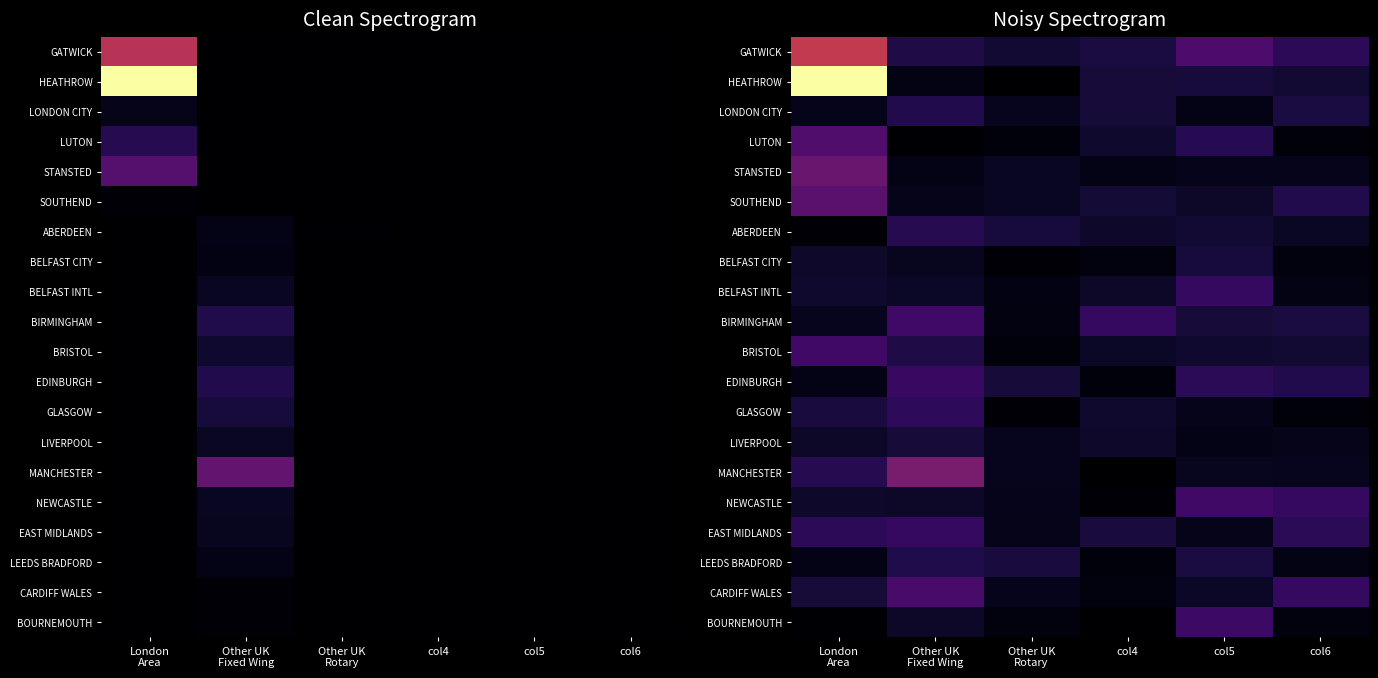

Is the value of CARDIFF WALES at col5 greater than the value of GATWICK at col6?

No